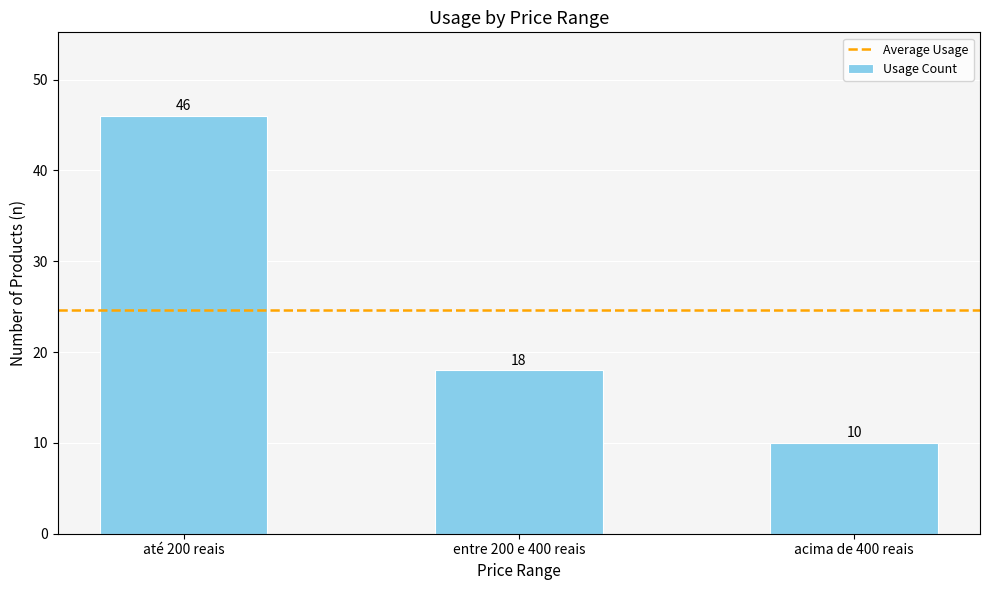

Reading right to left, extract all data points from this chart.

acima de 400 reais=10	entre 200 e 400 reais=18	até 200 reais=46